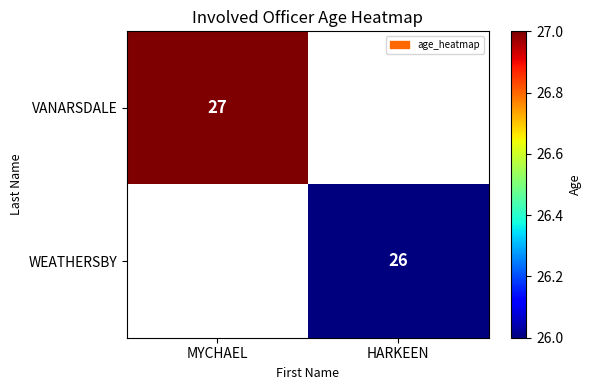

The value of VANARSDALE at MYCHAEL is 7. True or false?

False